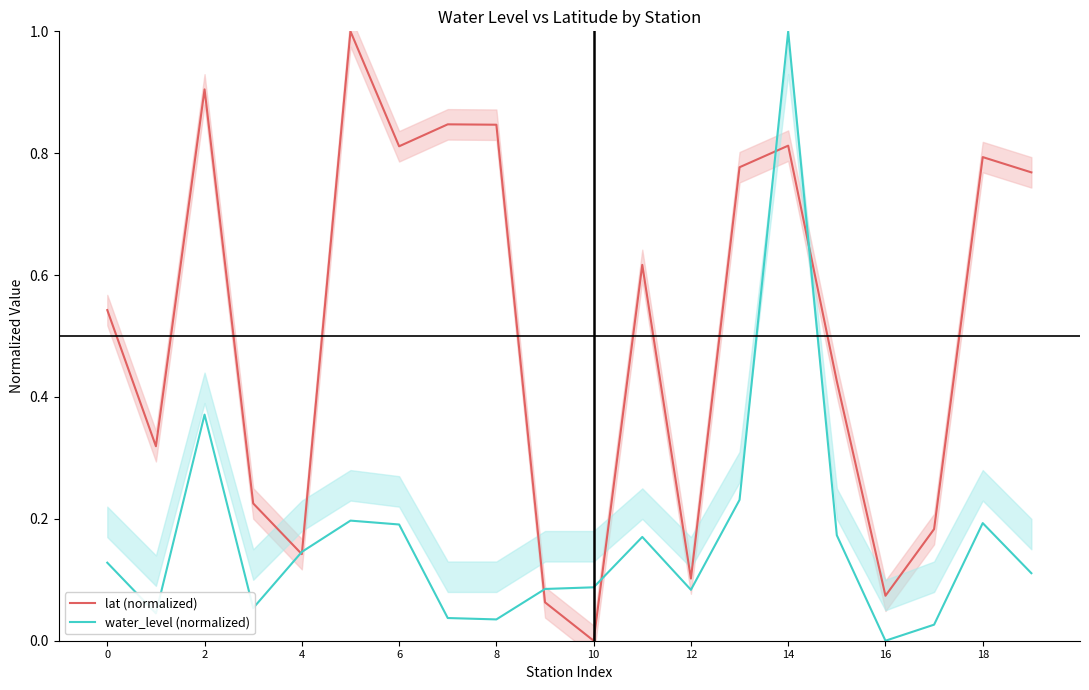

What is the maximum value for lat (normalized)?

1.0